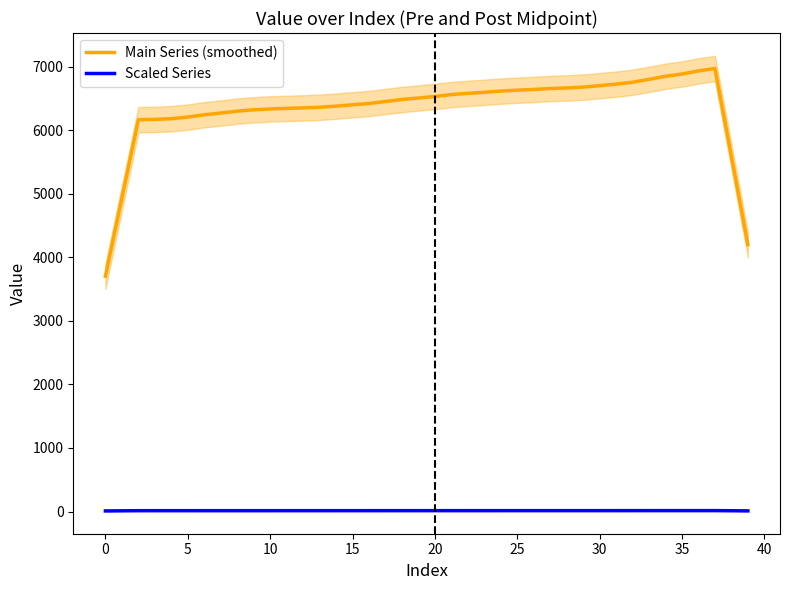

What is the highest value of the Main Series (smoothed) series?

6974.4